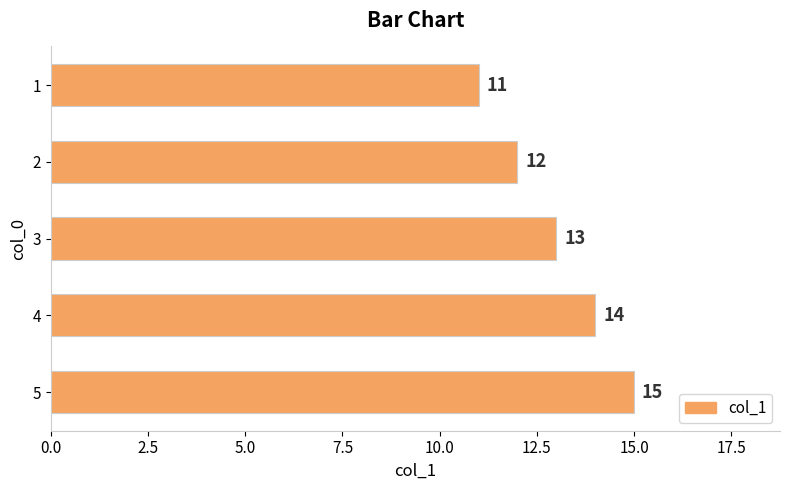

How many bars are there in total?

5